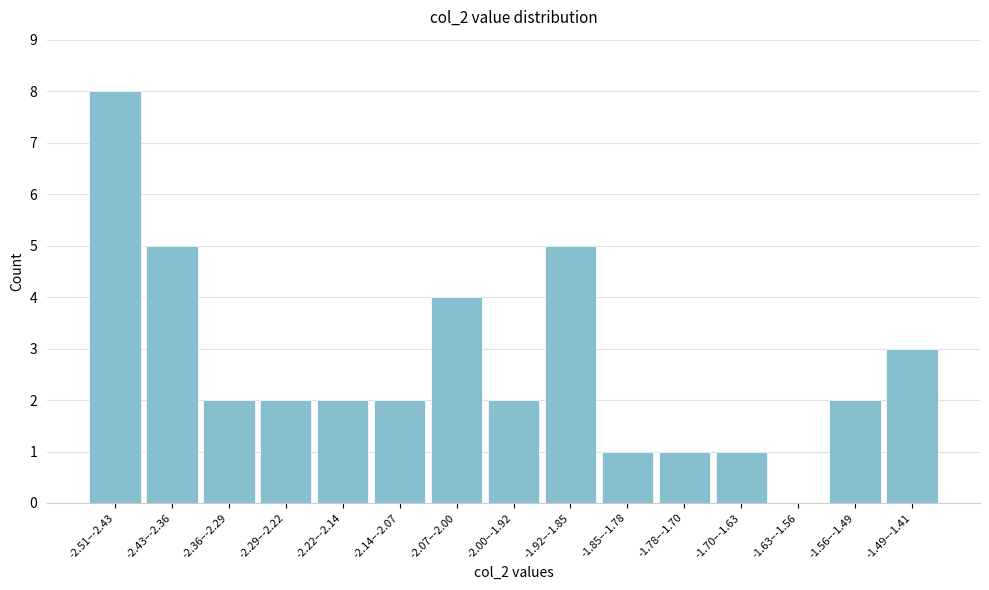

Reading right to left, list all the values displayed in this chart.

-1.49–-1.41=3	-1.56–-1.49=2	-1.63–-1.56=0	-1.70–-1.63=1	-1.78–-1.70=1	-1.85–-1.78=1	-1.92–-1.85=5	-2.00–-1.92=2	-2.07–-2.00=4	-2.14–-2.07=2	-2.22–-2.14=2	-2.29–-2.22=2	-2.36–-2.29=2	-2.43–-2.36=5	-2.51–-2.43=8